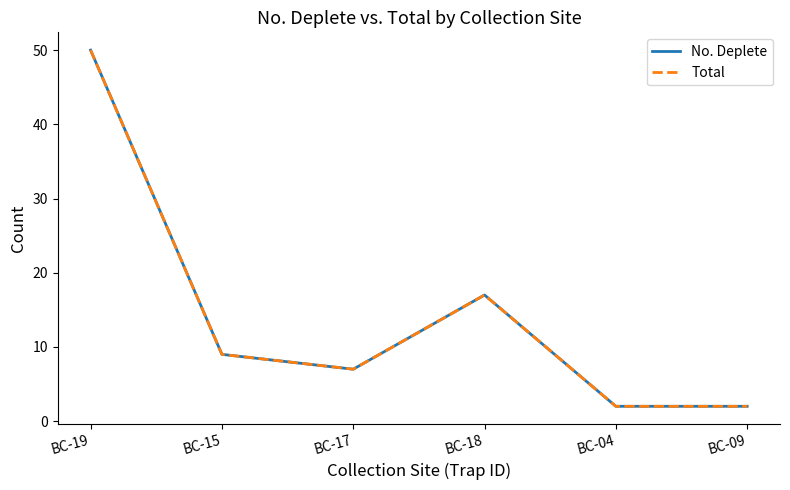

Is this an area chart (filled region under the line)?

No